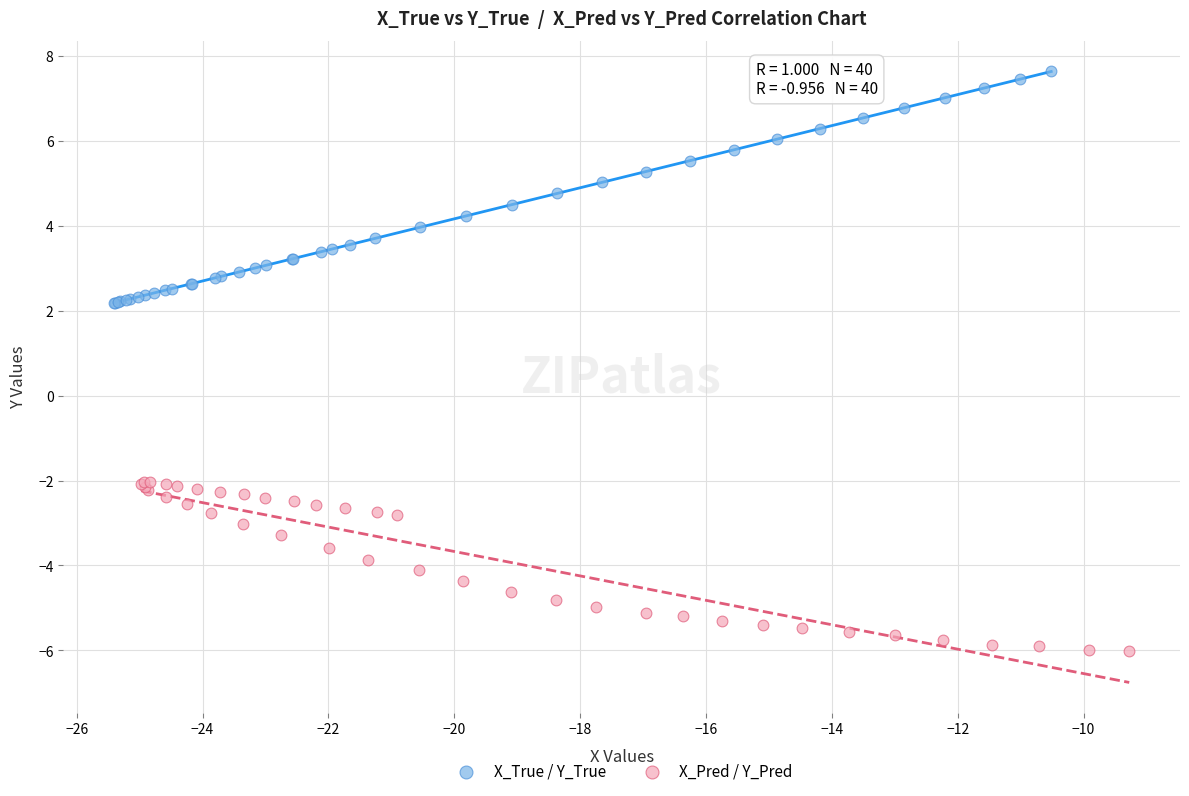

Which series contains the lowest Y value?

X_Pred / Y_Pred